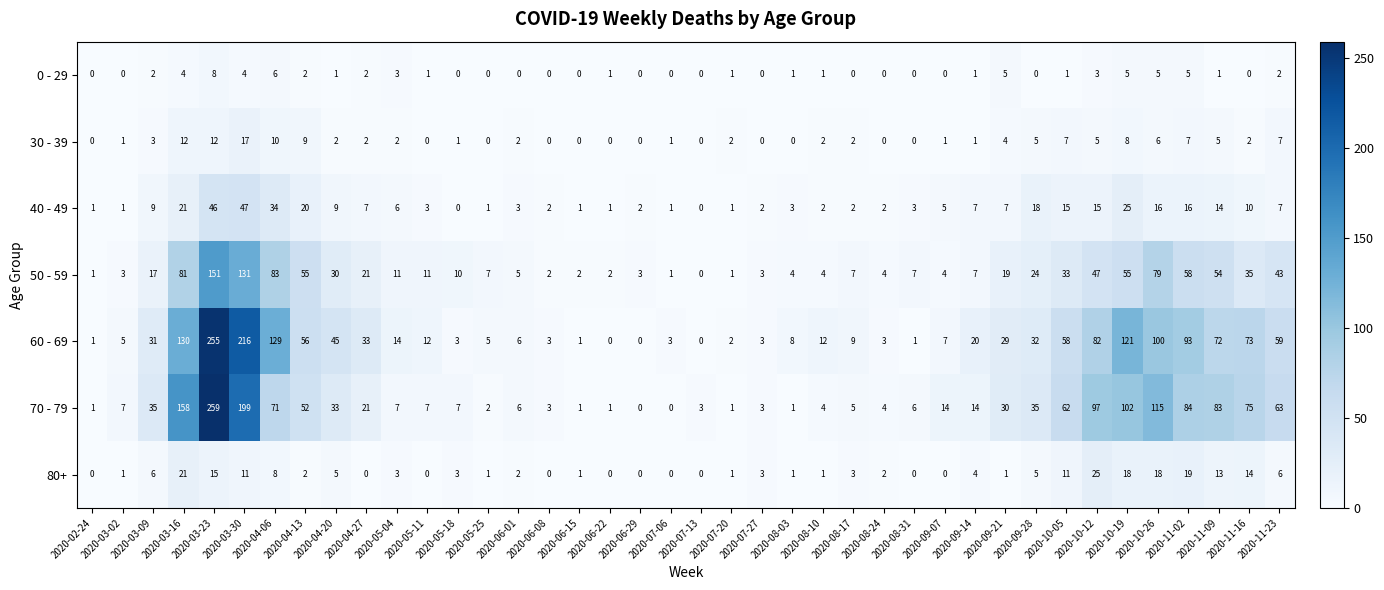

At how many categories does at least one series exceed 254?

1